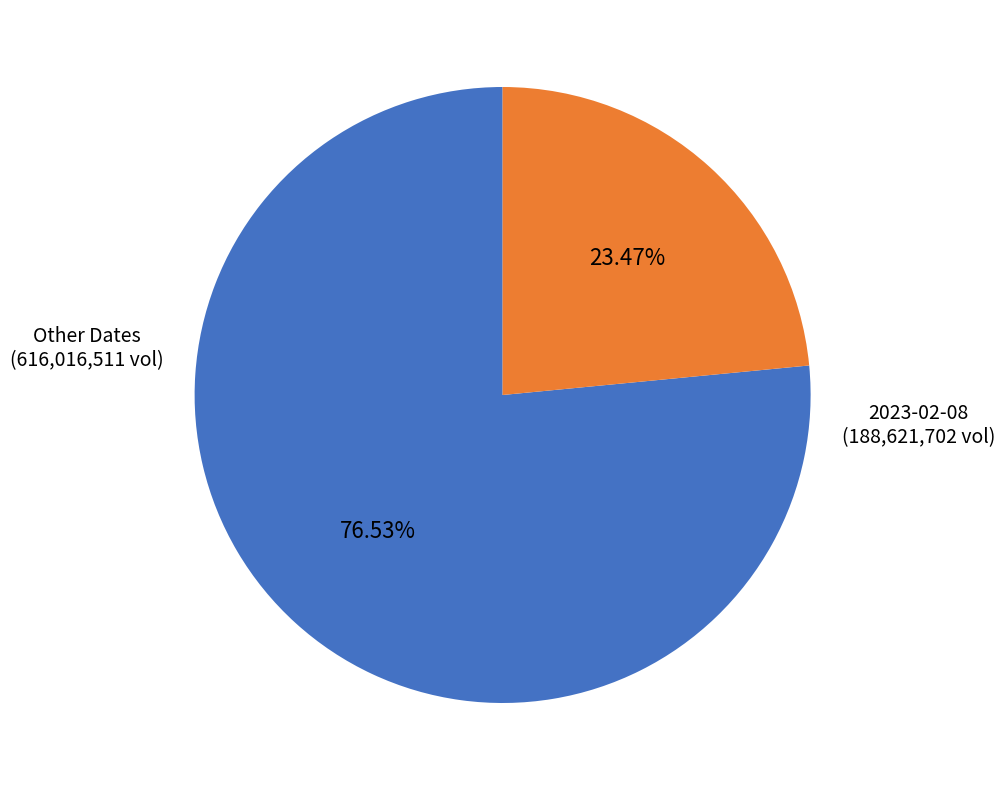

Which slice is the smallest?

2023-02-08